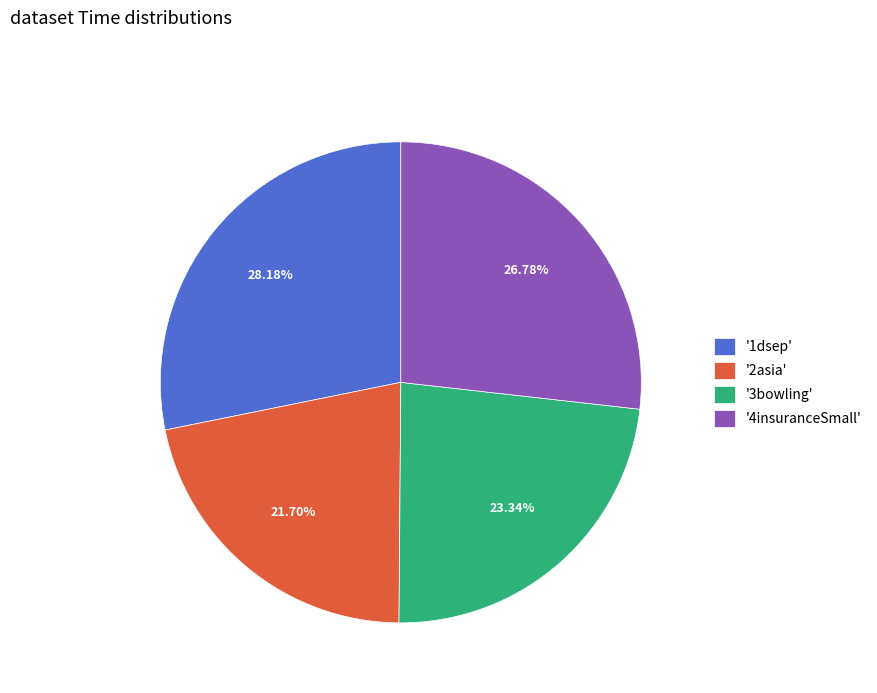

Is the sum of '1dsep' and '3bowling' greater than half?

Yes